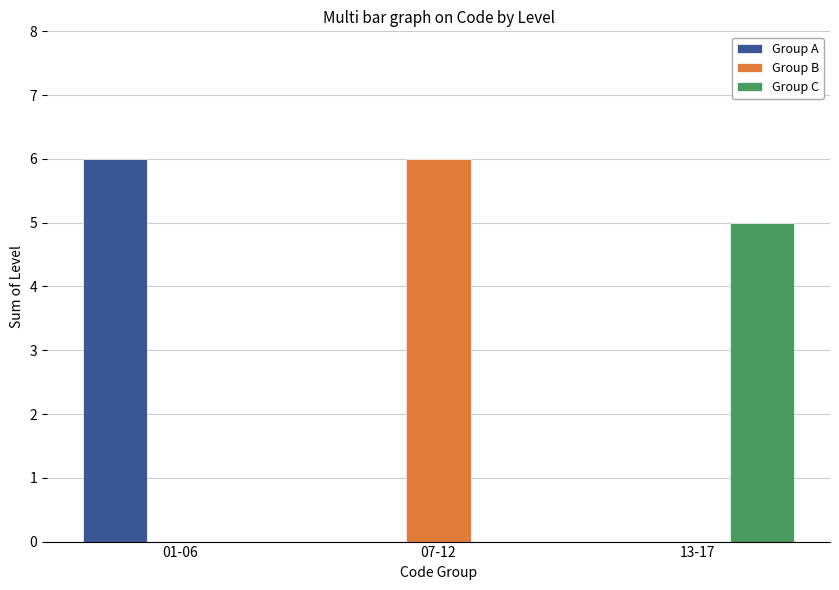

What is the greatest value displayed?

6